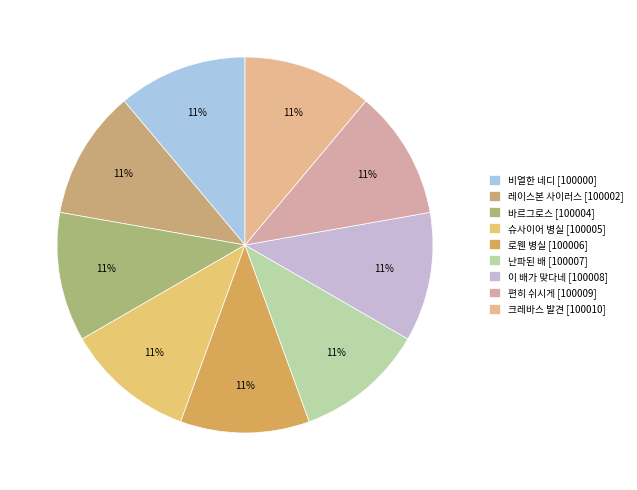

Count the number of slices in the pie.

9